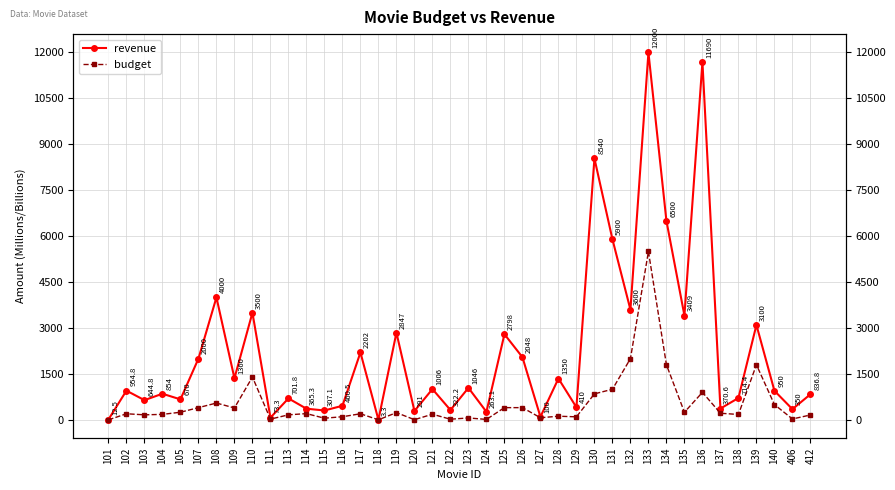

True or false: revenue and budget cross at least once.

False